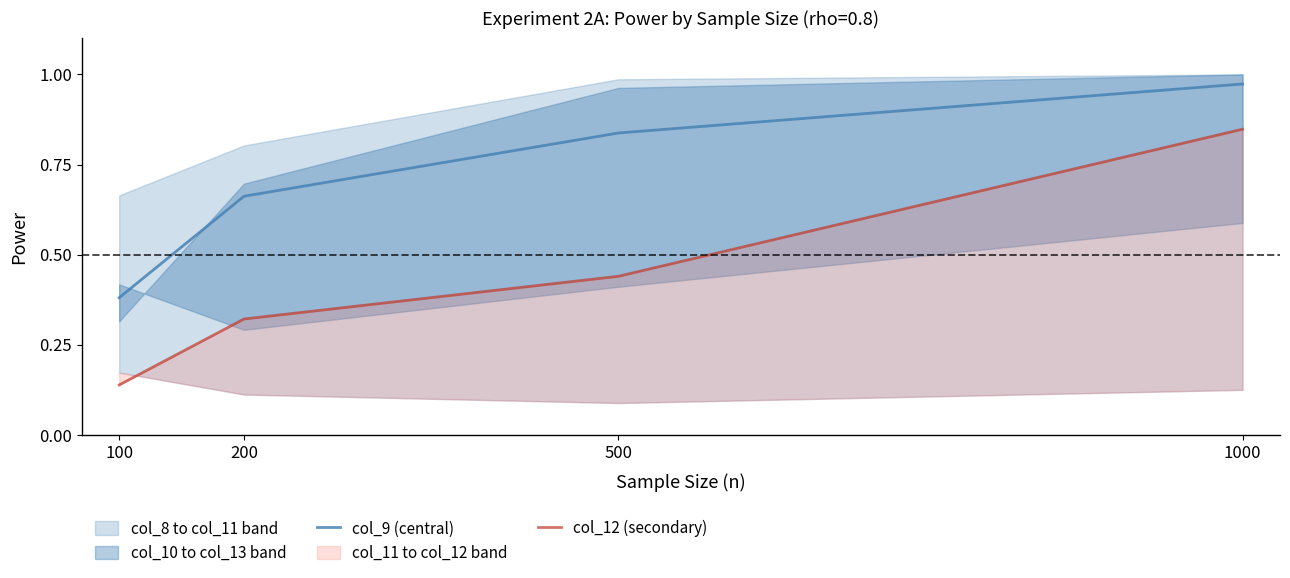

List the labels in order of col_9 (central) value, smallest first.

100, 200, 500, 1000